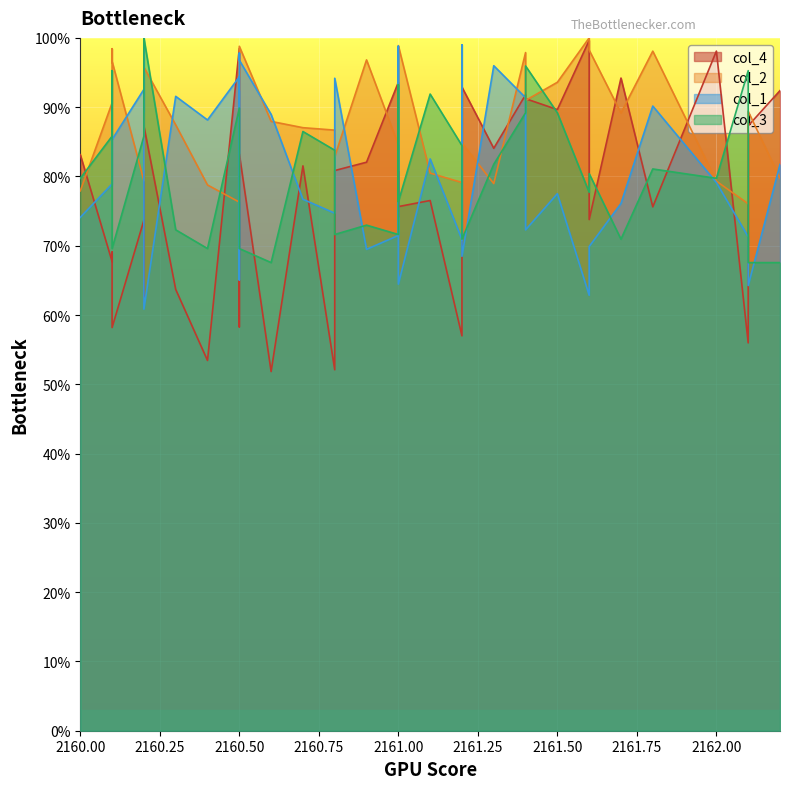

What is the average value of the col_2 series?

0.9